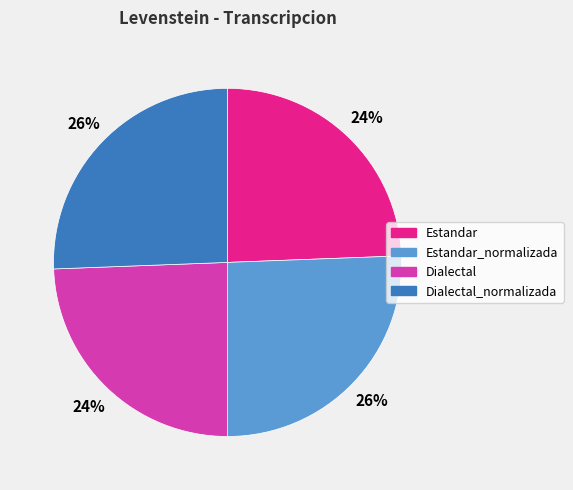

Is there a majority slice in this chart?

No